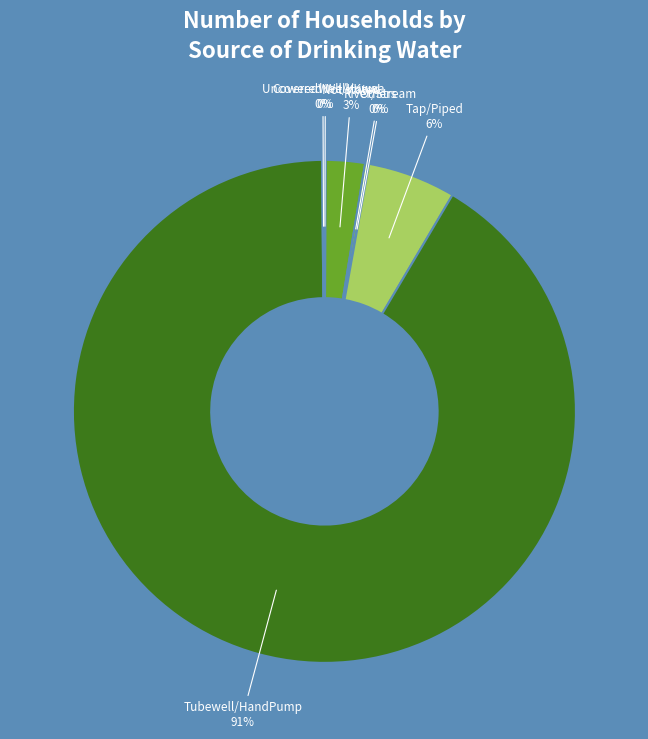

What is the largest slice in the pie chart?

Tubewell/HandPump